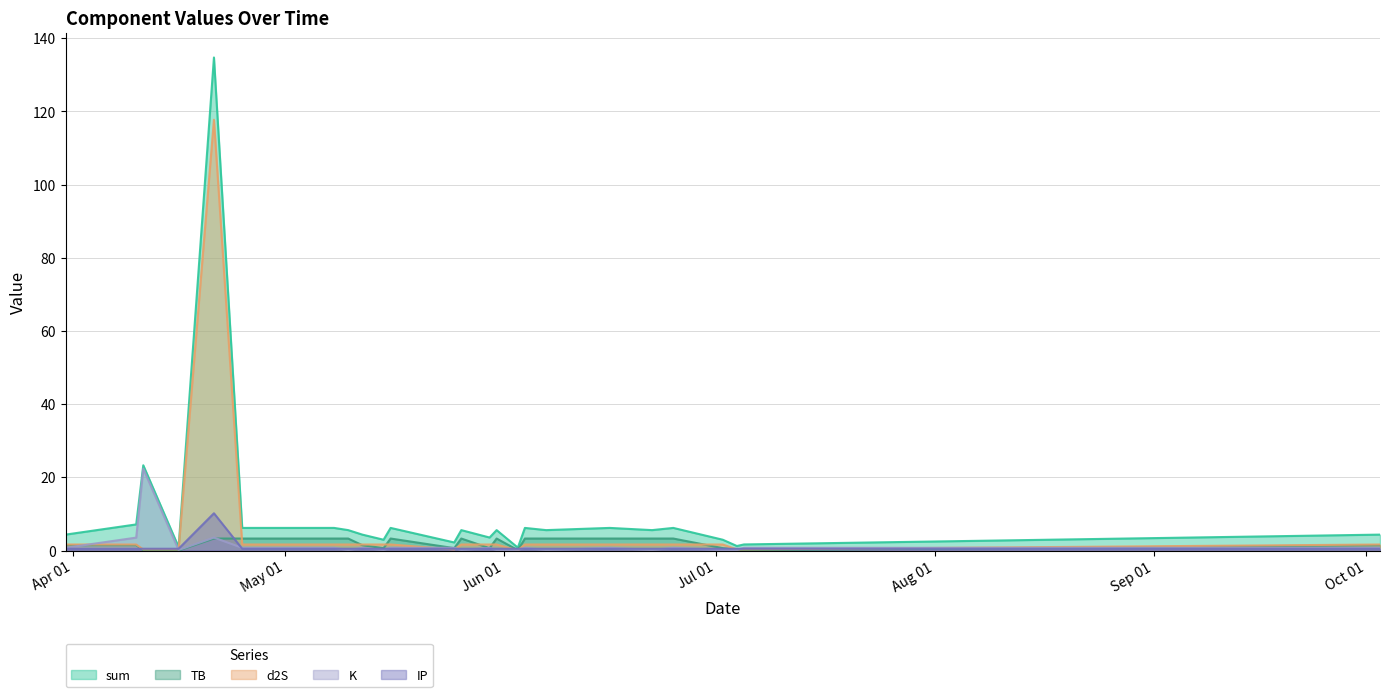

What is the maximum value for IP?

10.2